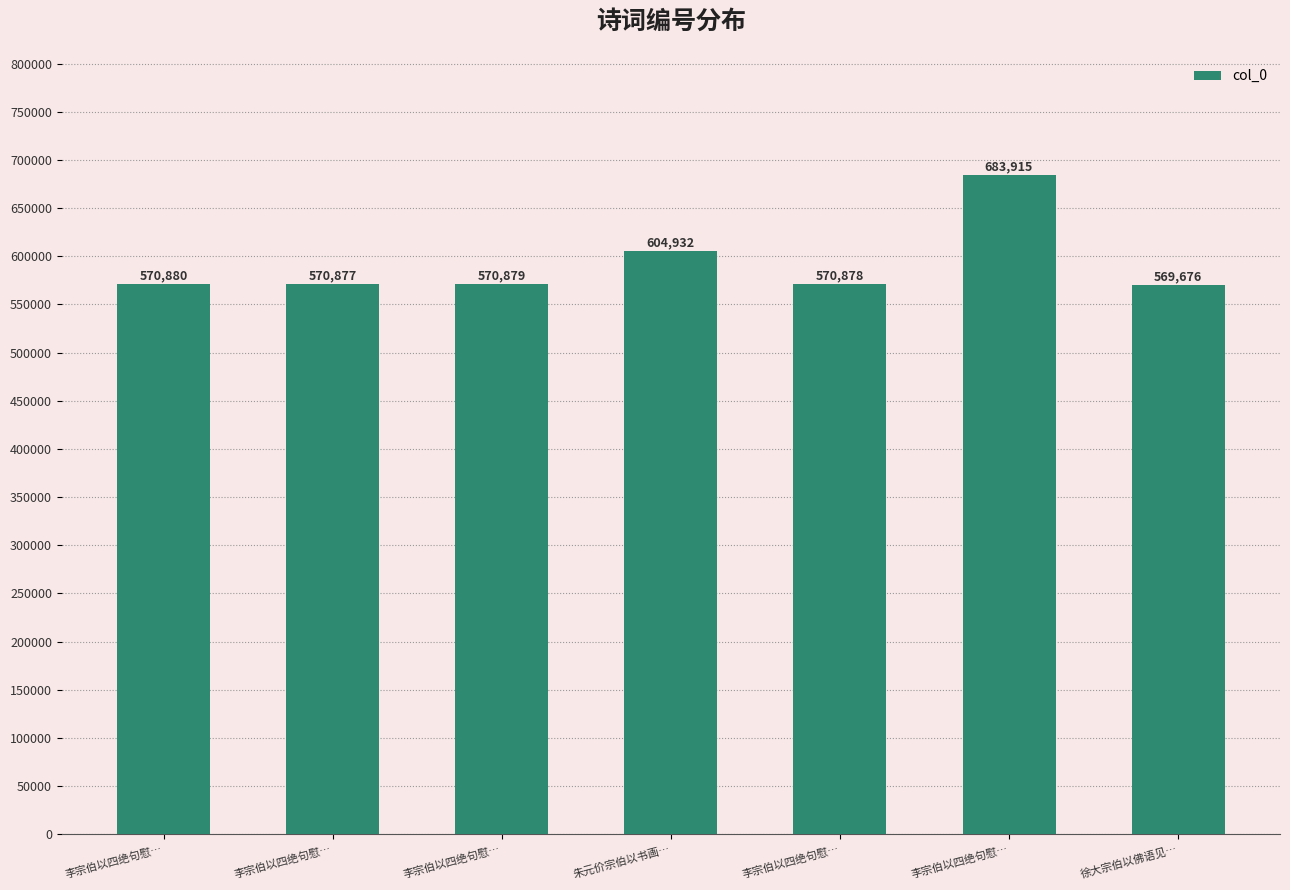

Rank the categories by value from highest to lowest.

李宗伯以四绝句慰…, 朱元价宗伯以书画…, 李宗伯以四绝句慰…, 李宗伯以四绝句慰…, 李宗伯以四绝句慰…, 李宗伯以四绝句慰…, 徐大宗伯以佛语见…